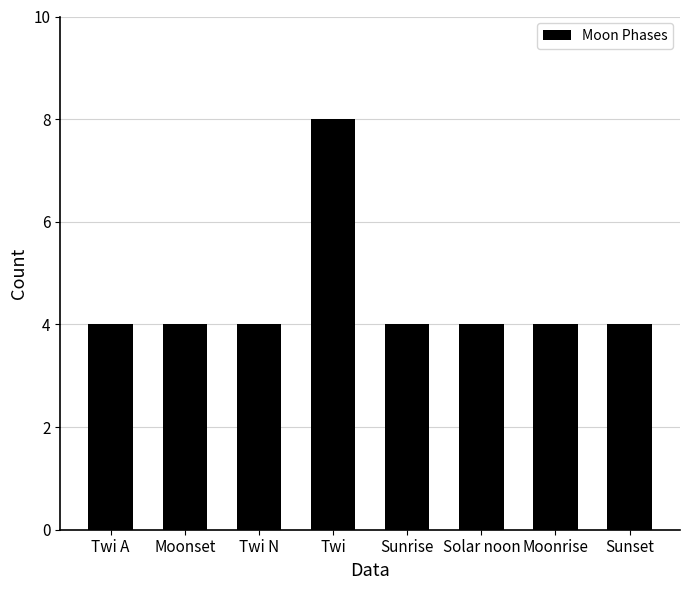

Count the values in the range 4 to 5.

7